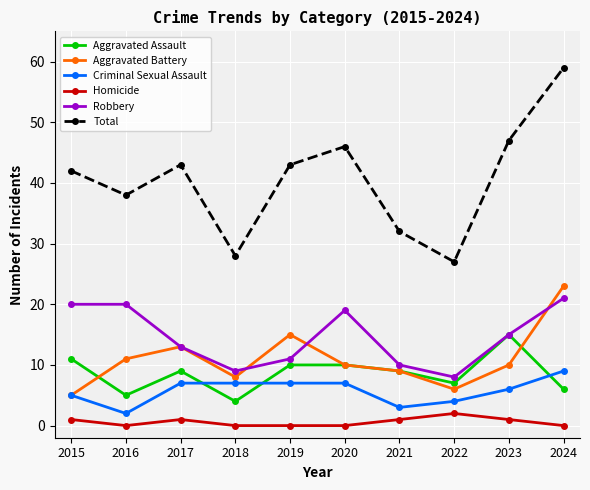

Does the chart display data point markers on the line(s)?

Yes